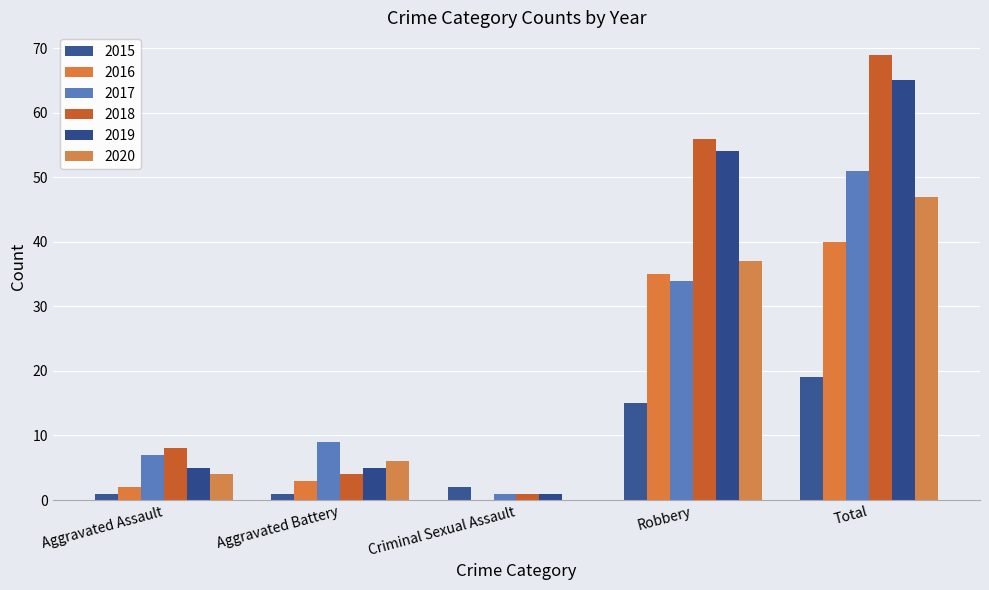

Reading left to right, transcribe all the data shown in this chart.

2015: 1	1	2	15	19
2016: 2	3	0	35	40
2017: 7	9	1	34	51
2018: 8	4	1	56	69
2019: 5	5	1	54	65
2020: 4	6	0	37	47